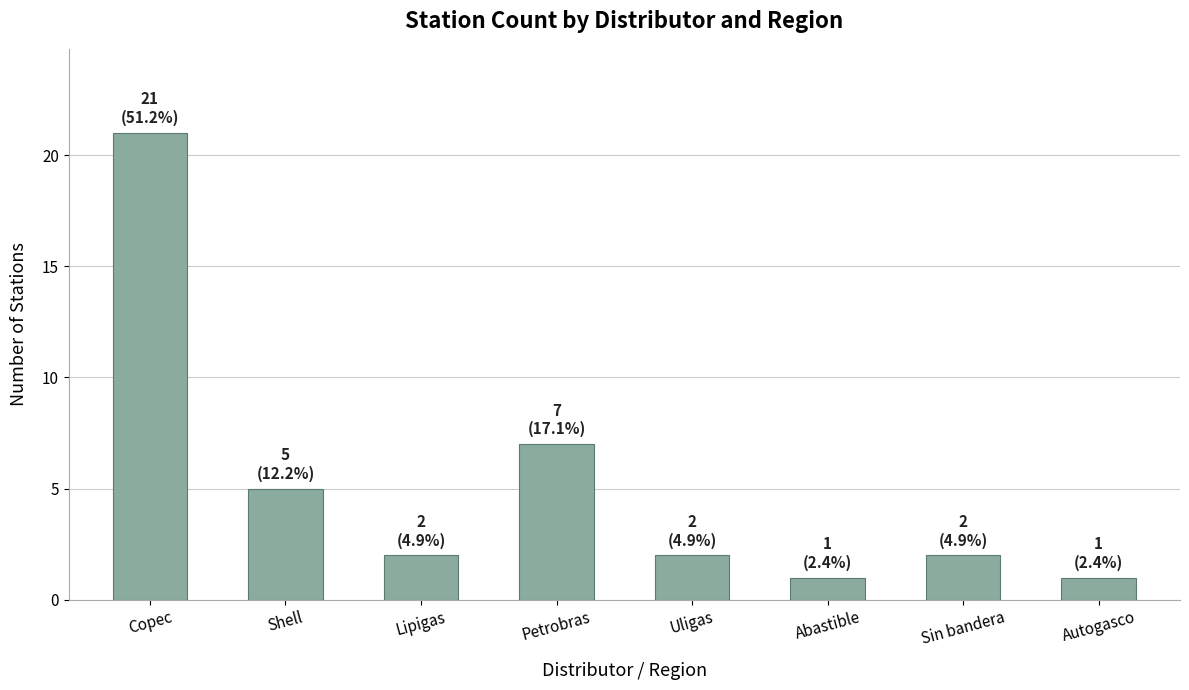

What is the approximate value at Copec, to the nearest 10?

20